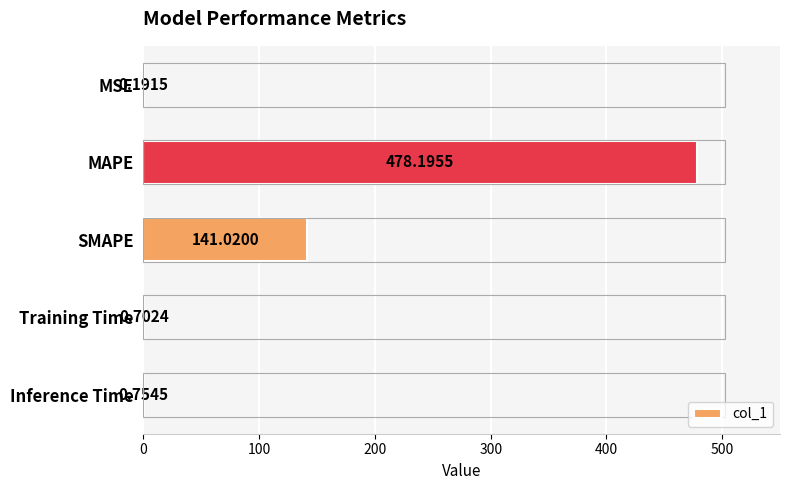

At which label is the value closest to 239?

SMAPE